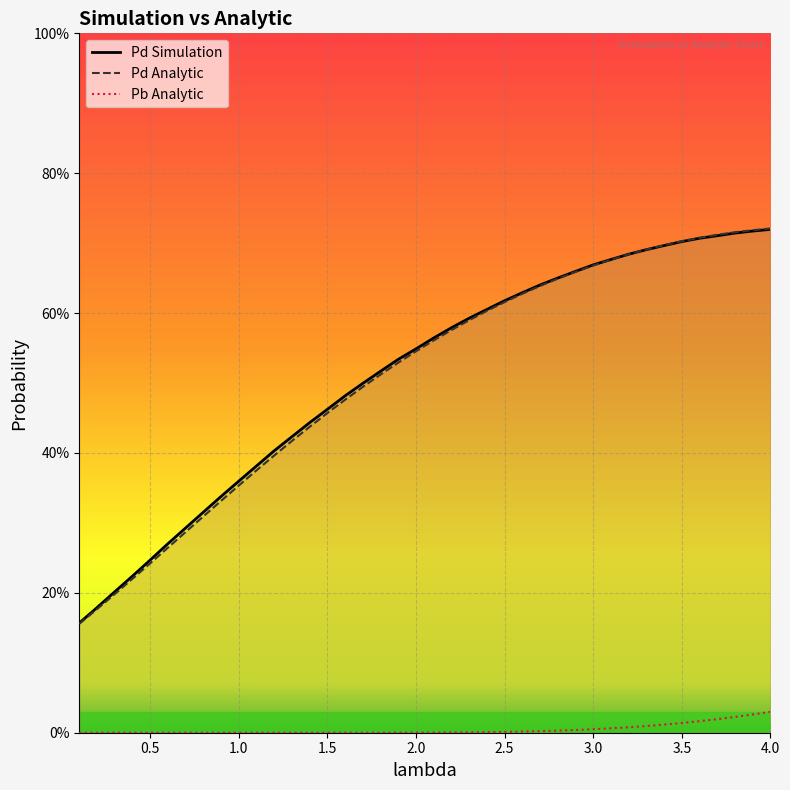

At which category is the sum across all series the highest?

4.0